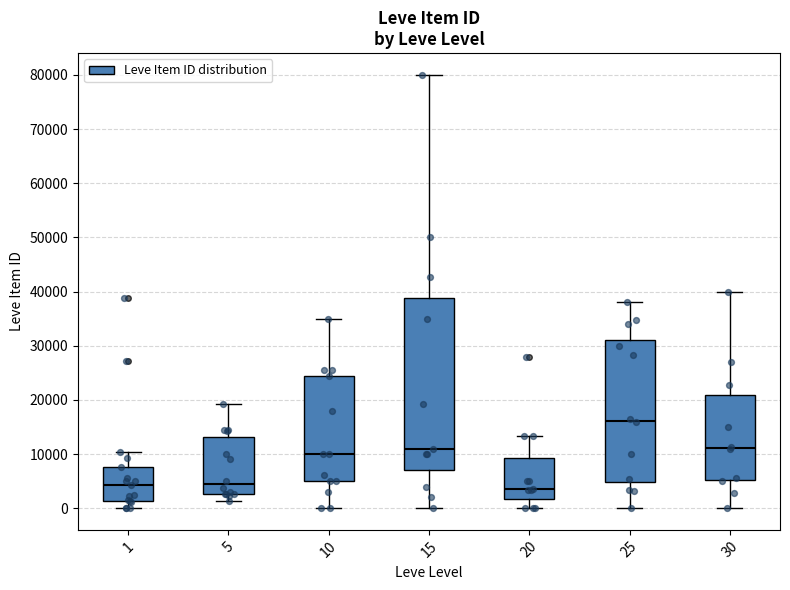

Which box is the tallest, from its lower edge to its upper edge?

15